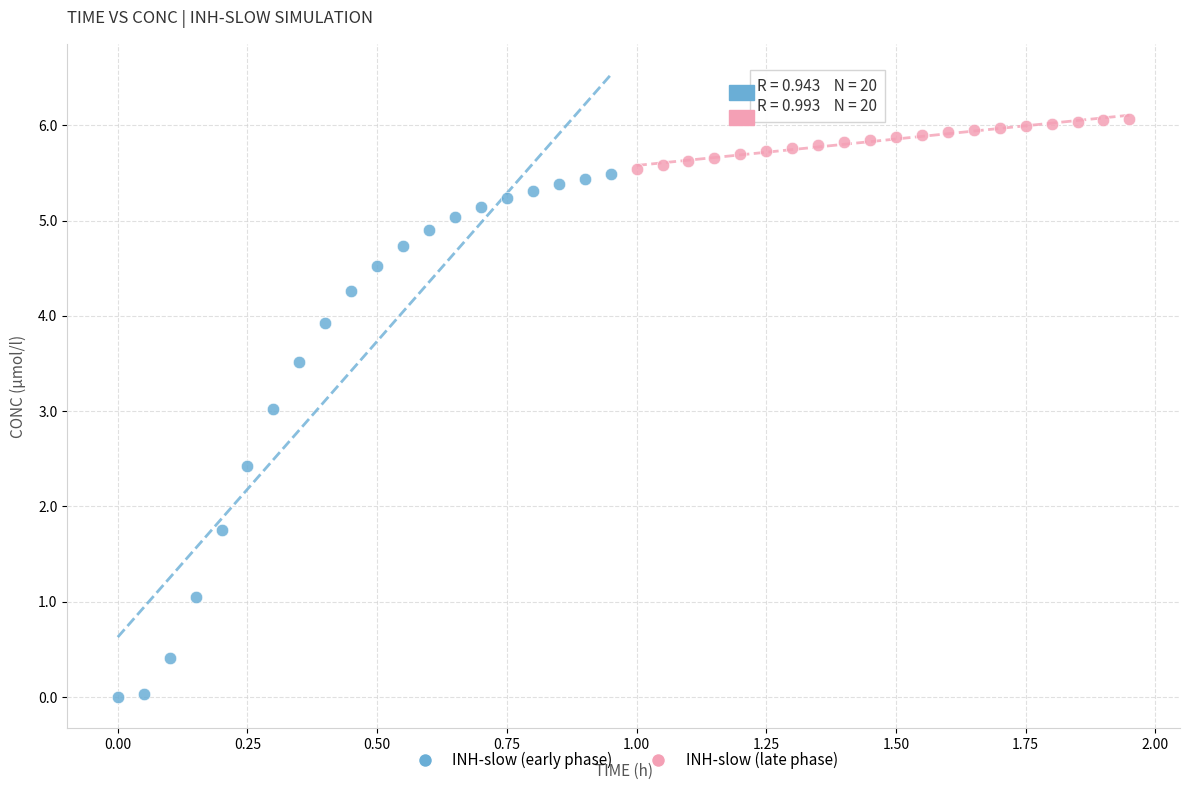

Which series has the widest spread of Y values?

INH-slow (early phase)